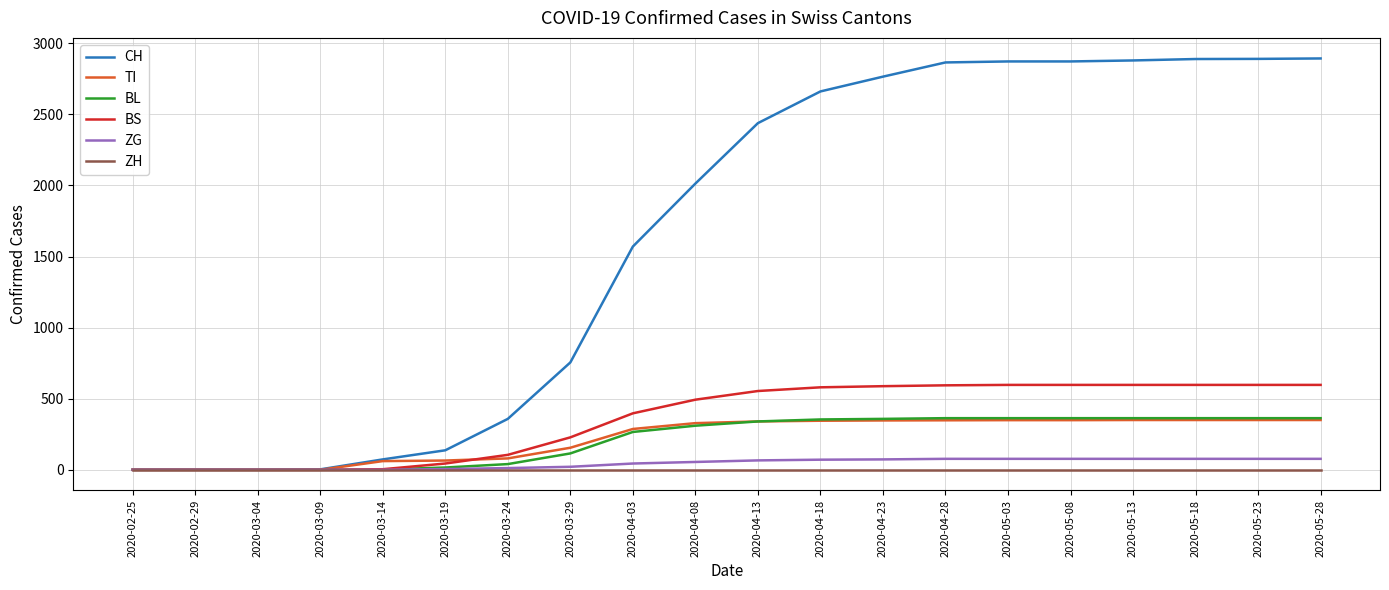

Count the number of data series in this chart.

6